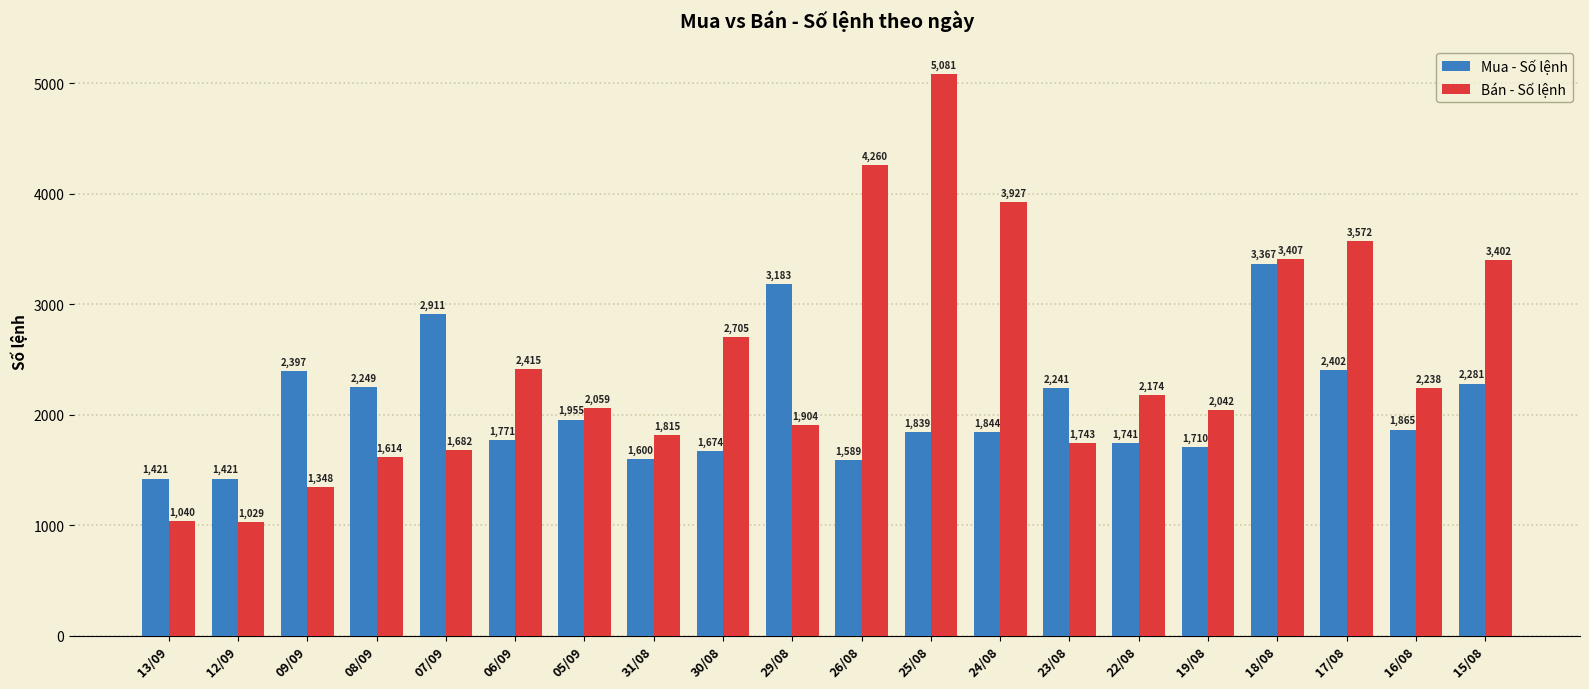

The value of Mua - Số lệnh at 22/08 is 520. True or false?

False